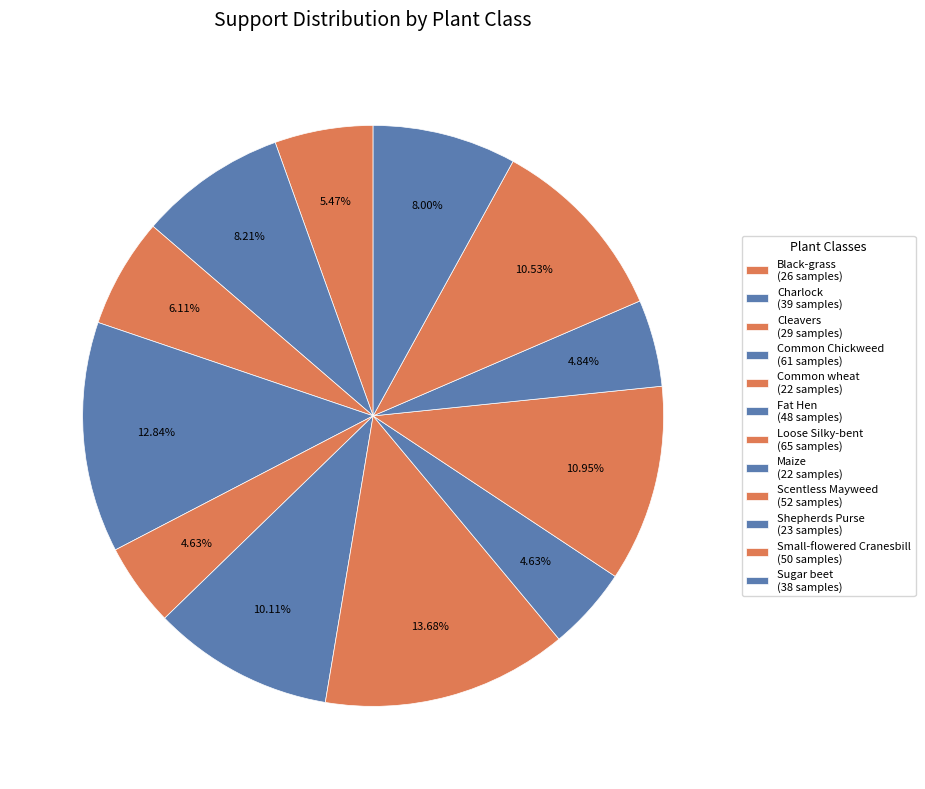

How many slices are in this pie chart?

12